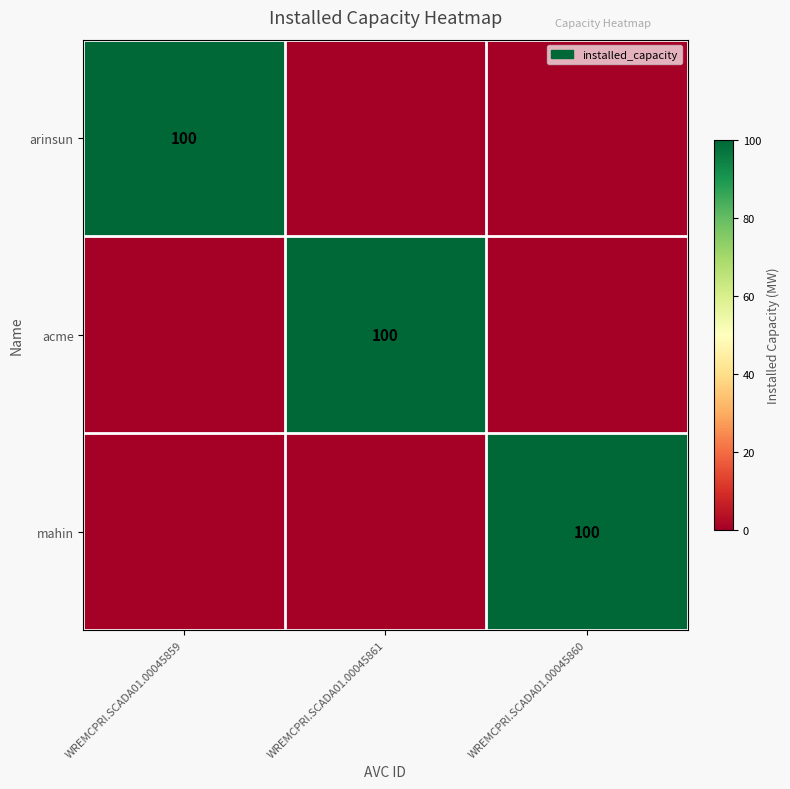

Is it true that arinsun equals 171 at WREMCPRI.SCADA01.00045859?

False